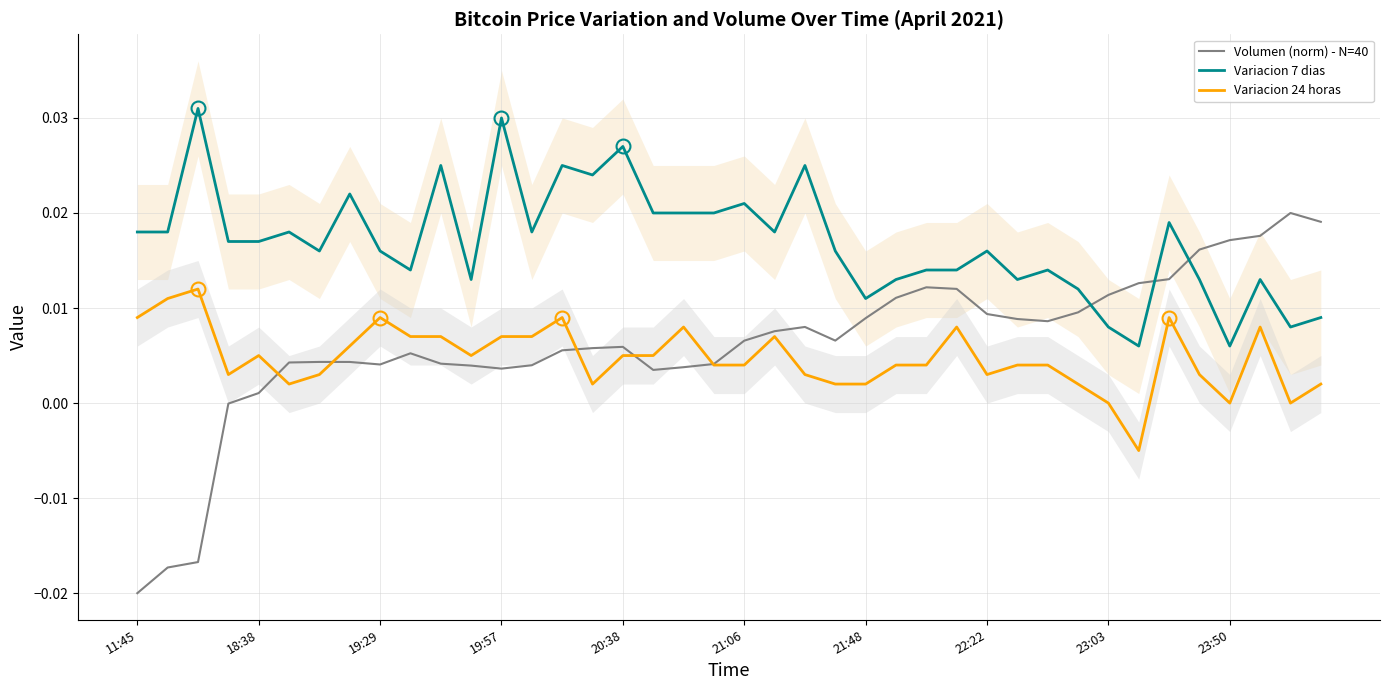

True or false: Variacion 7 dias and Variacion 24 horas cross at least once.

False